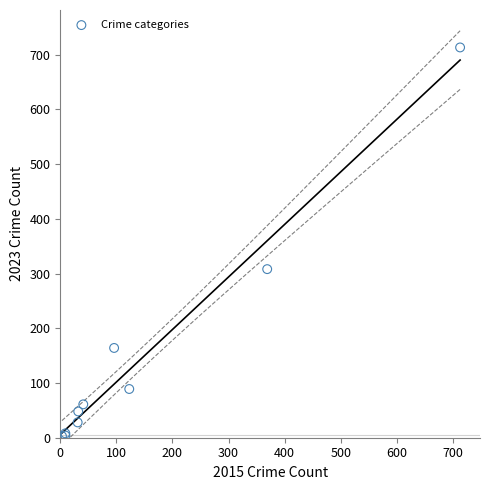

What Y value in the scatter plot is closest to 358?

308